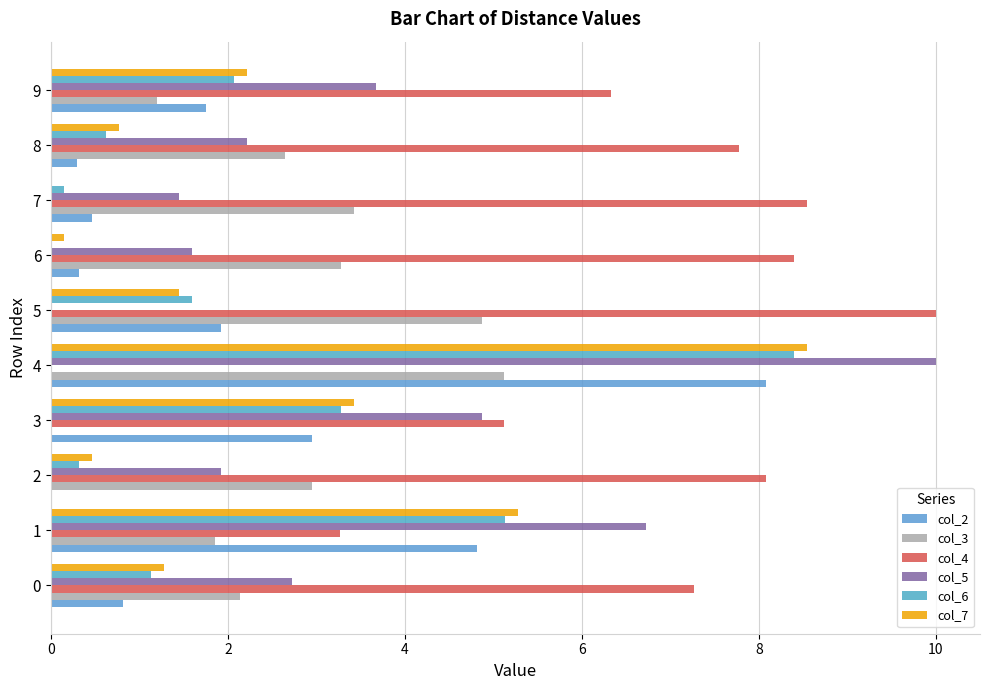

At which category is the sum across all series the highest?

4